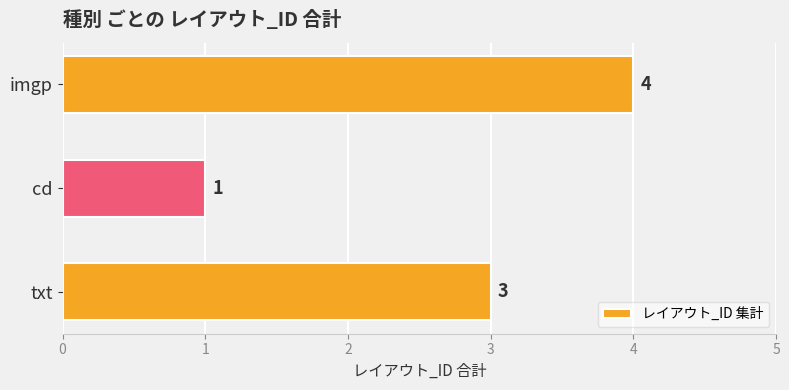

Rank the categories by value from lowest to highest.

cd, txt, imgp